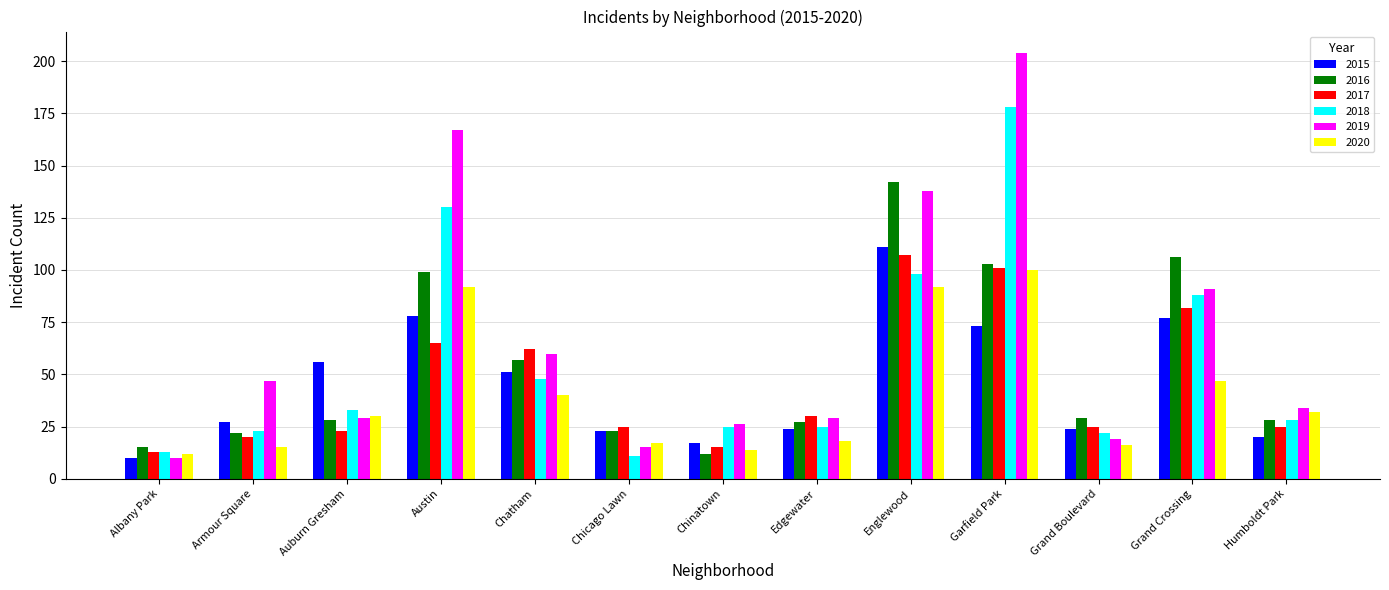

What is the total value across all series at Englewood?

688